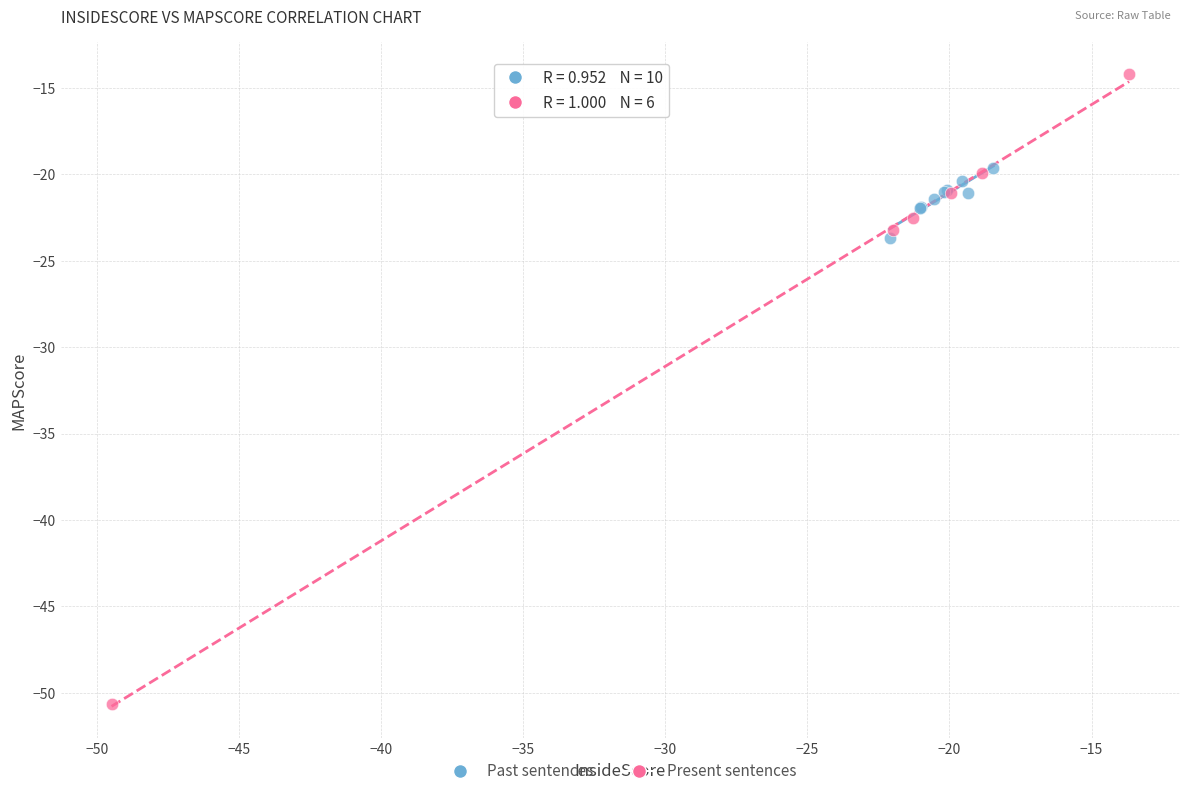

Which series has the widest spread of Y values?

Present sentences